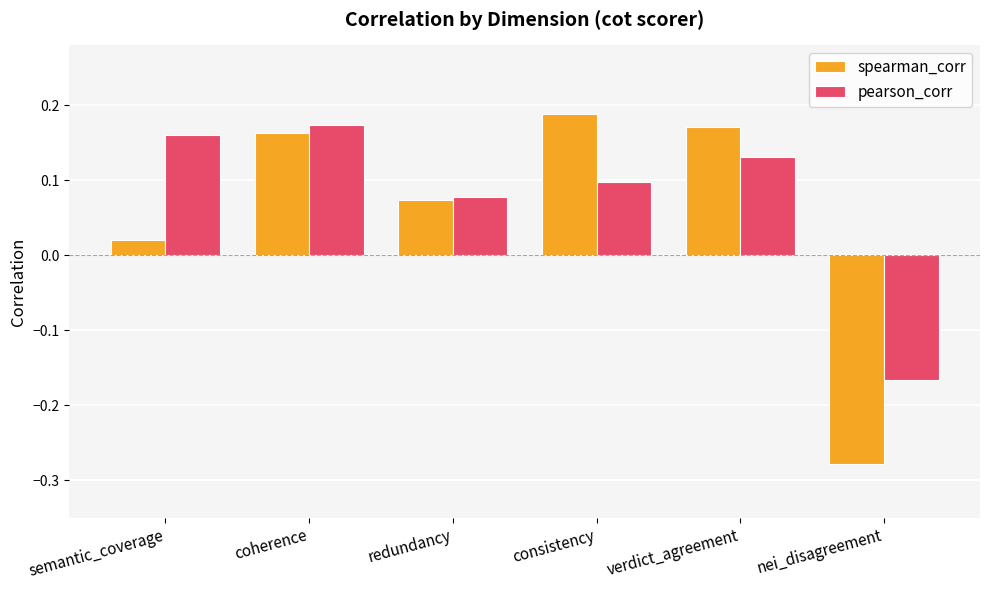

Is the value of spearman_corr at semantic_coverage greater than the value of pearson_corr at consistency?

No